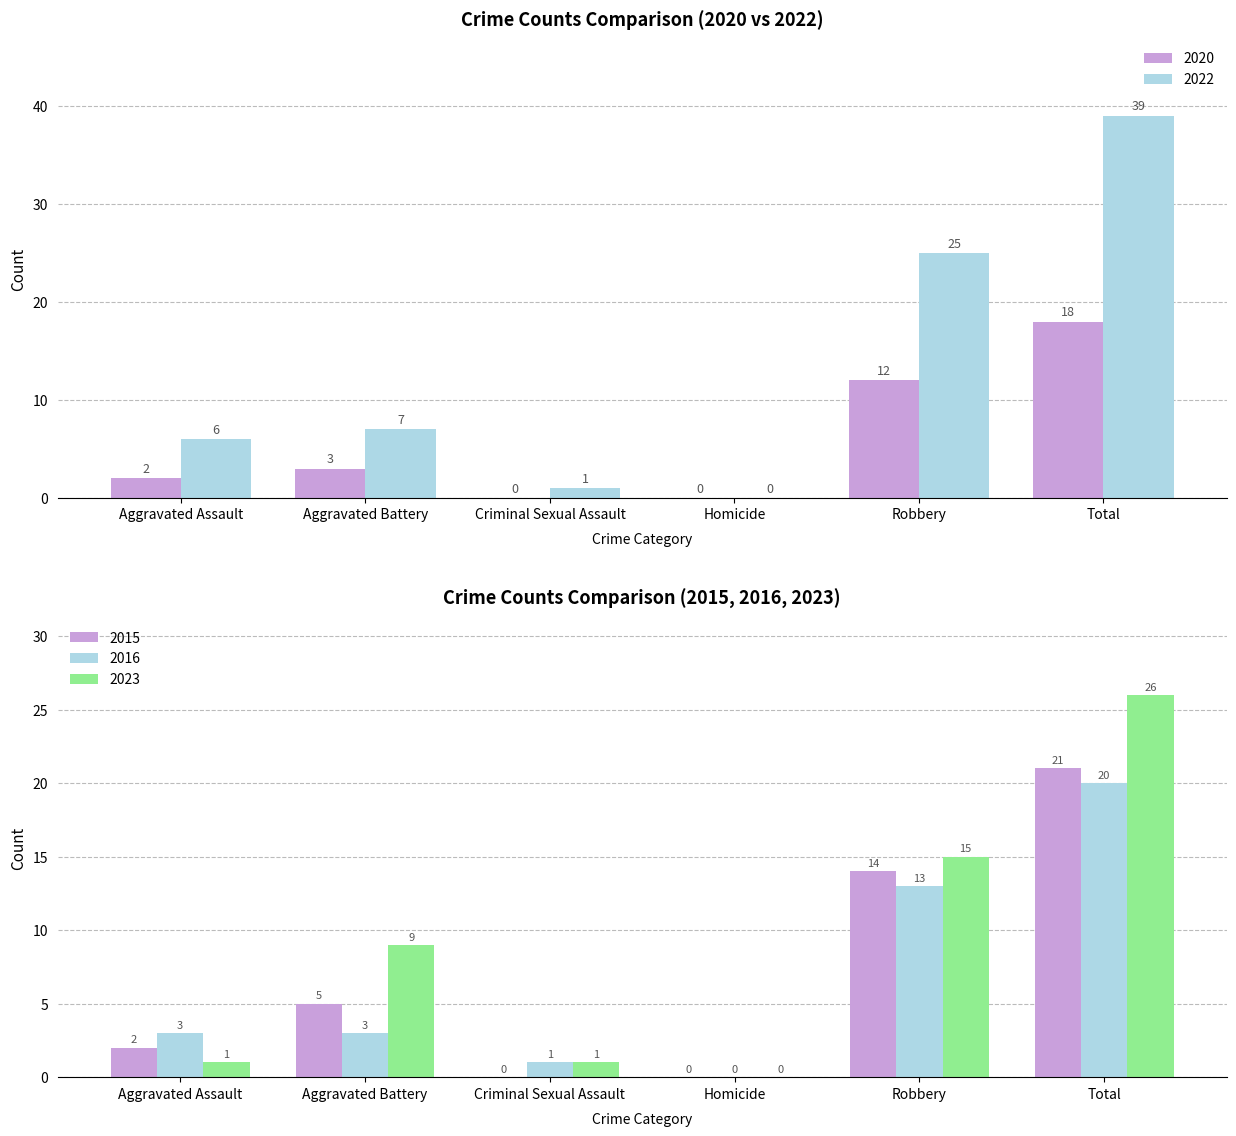

At Total, list the series in order from largest to smallest.

2022, 2023, 2015, 2016, 2020